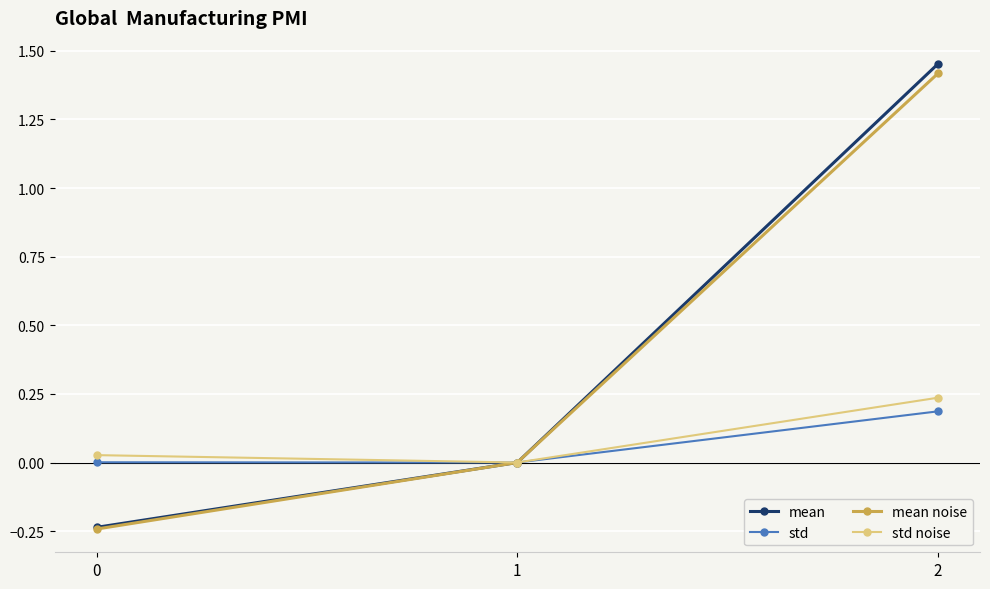

Which series changed the most between 0 and 2?

mean